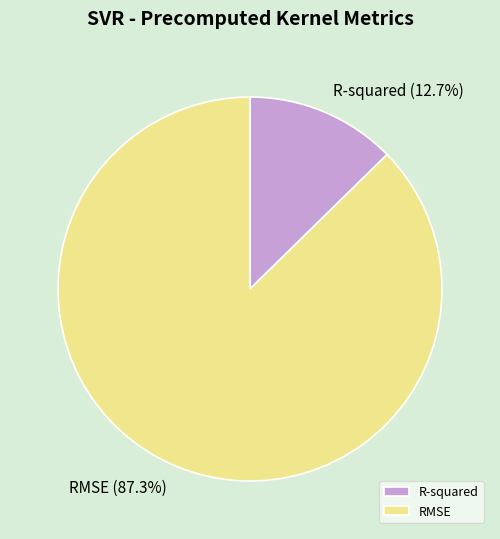

The RMSE slice represents 87% of the pie. True or false?

True